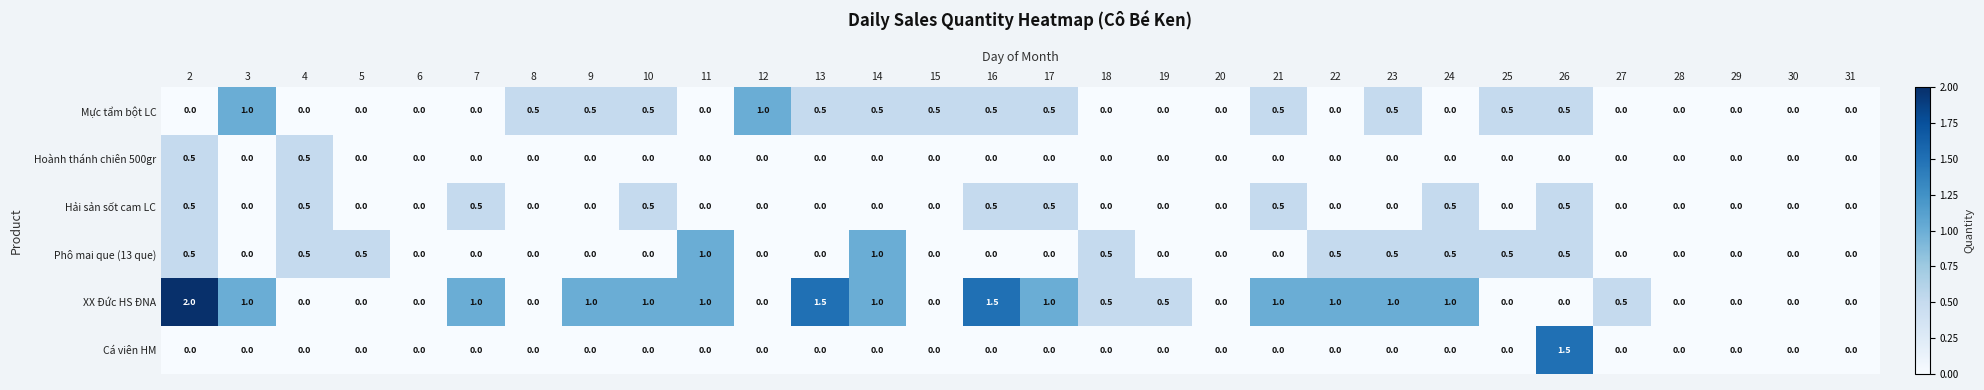

True or false: Mực tẩm bột LC has a value of 0.7 at 15.

False